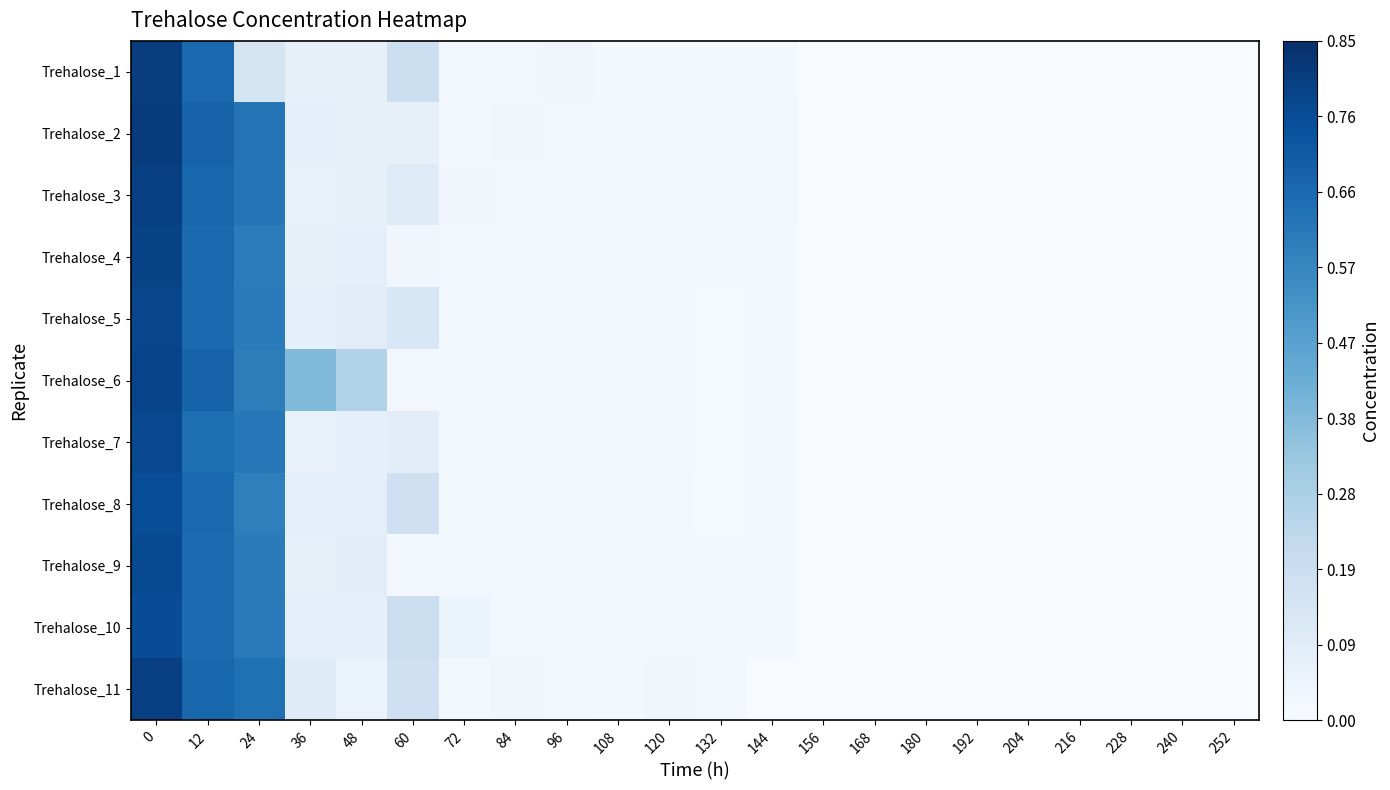

What is the maximum value shown in the chart?

0.8